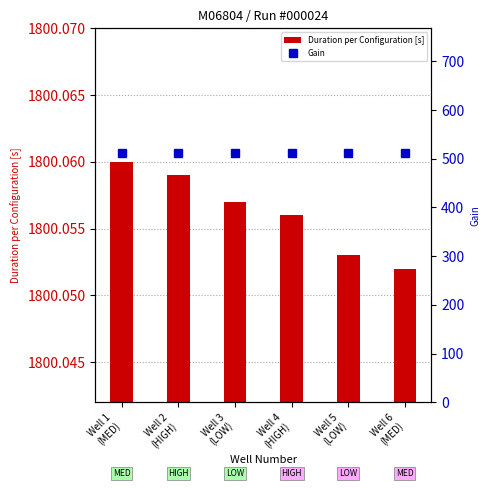

The Duration per Configuration [s] series shows 1800.1 at Well 5
(LOW). True or false?

True